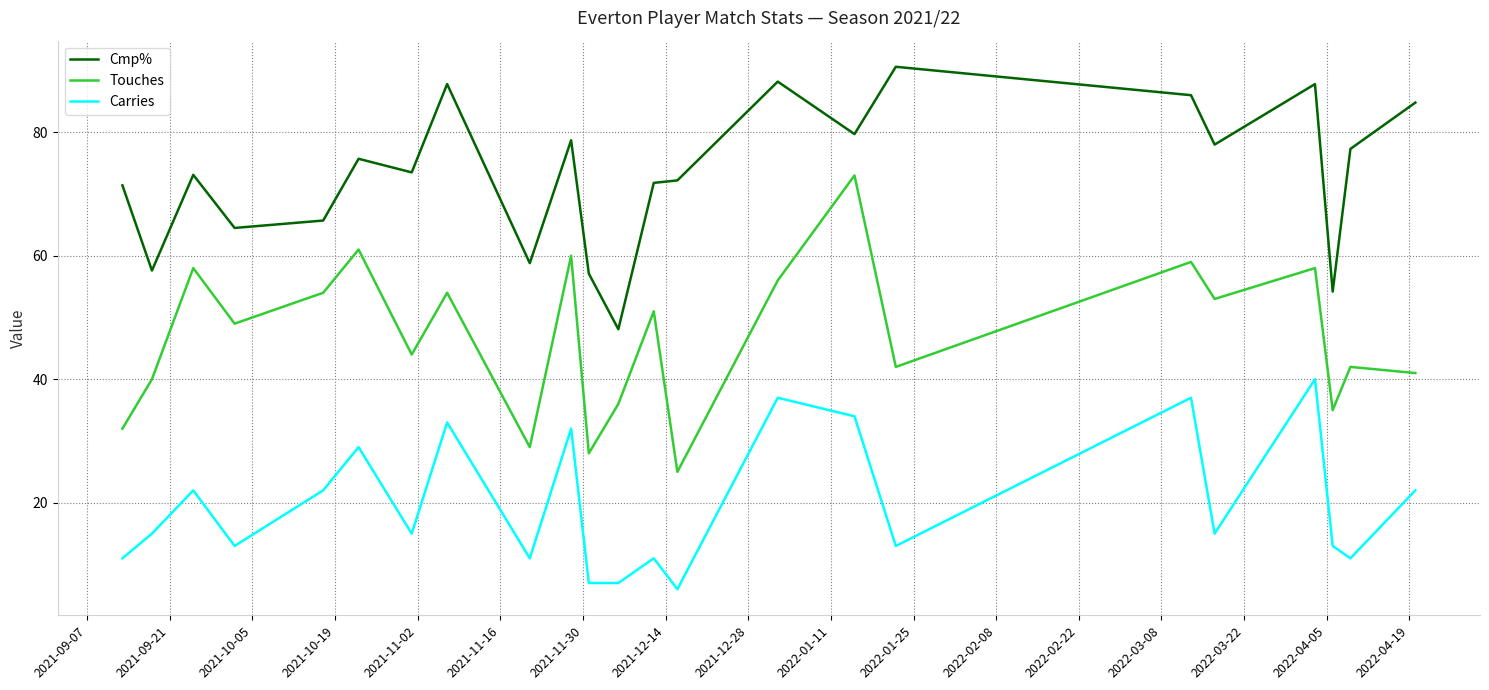

True or false: Cmp% and Carries intersect in this chart.

False